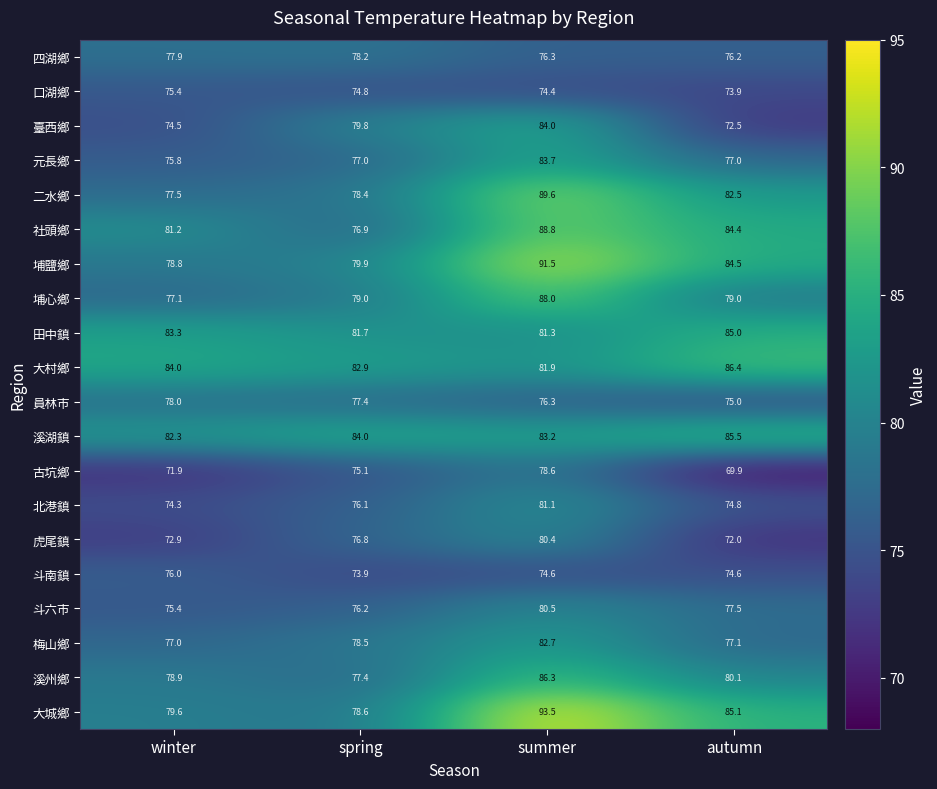

What is the sum of the 溪湖鎮 values at winter and autumn?

167.8